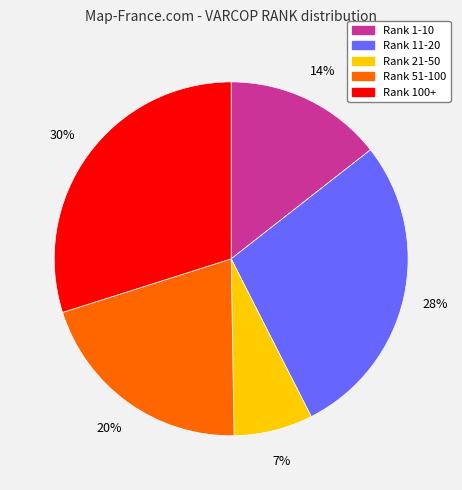

Is there any slice that represents more than half of the pie?

No